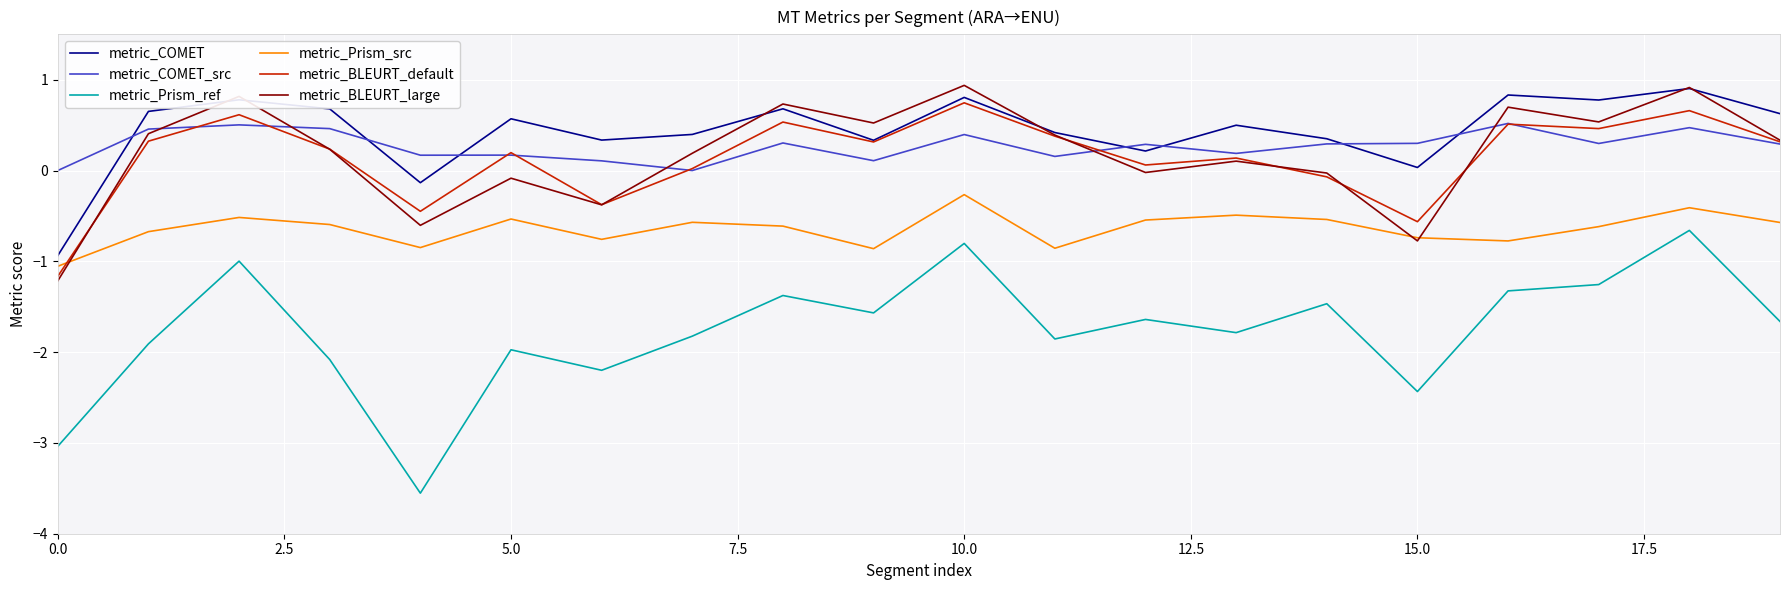

True or false: metric_Prism_src and metric_COMET cross at least once.

False